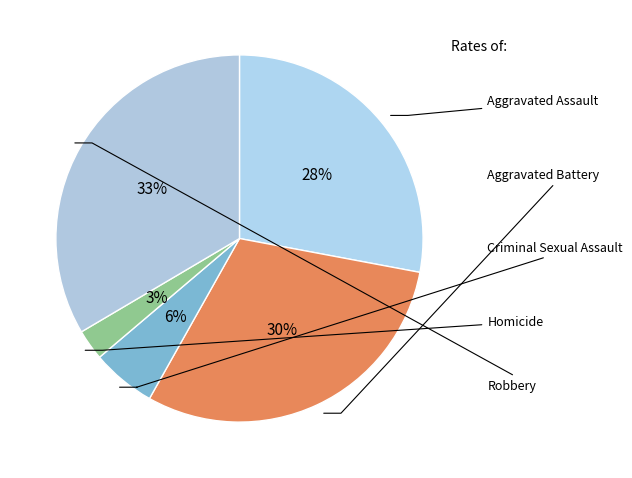

What portion of the pie excludes Criminal Sexual Assault?

94.4%